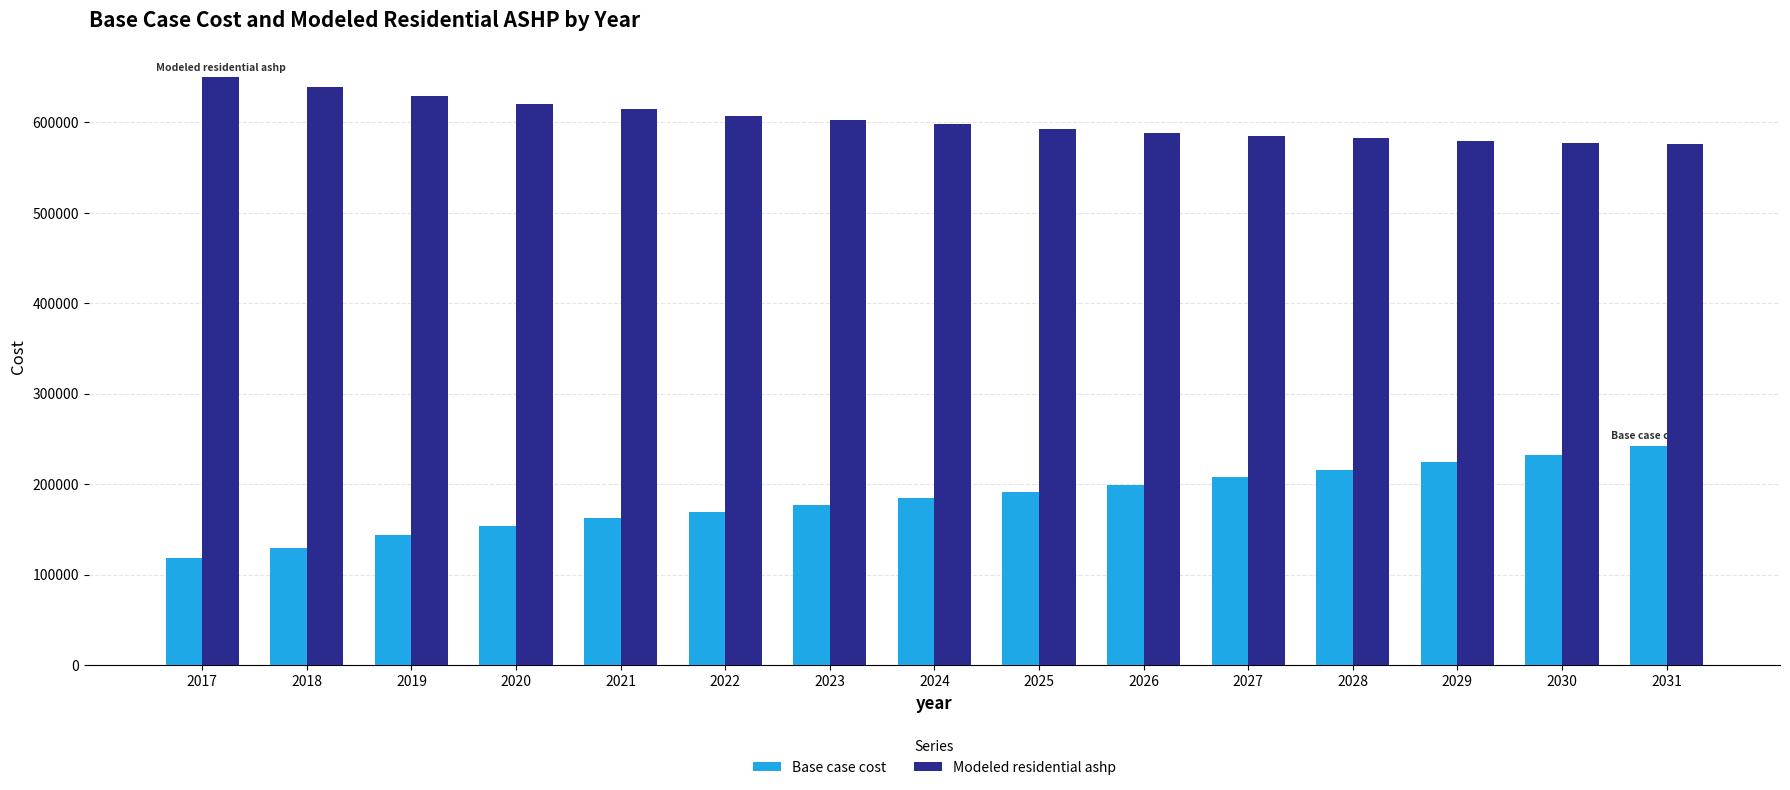

What are all the series names shown in the legend?

Base case cost, Modeled residential ashp